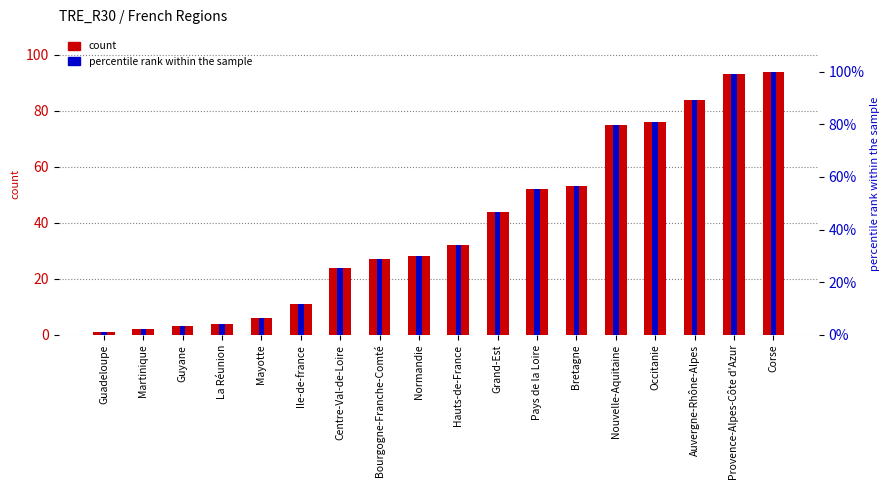

Read the count value at Ile-de-france.

11.0